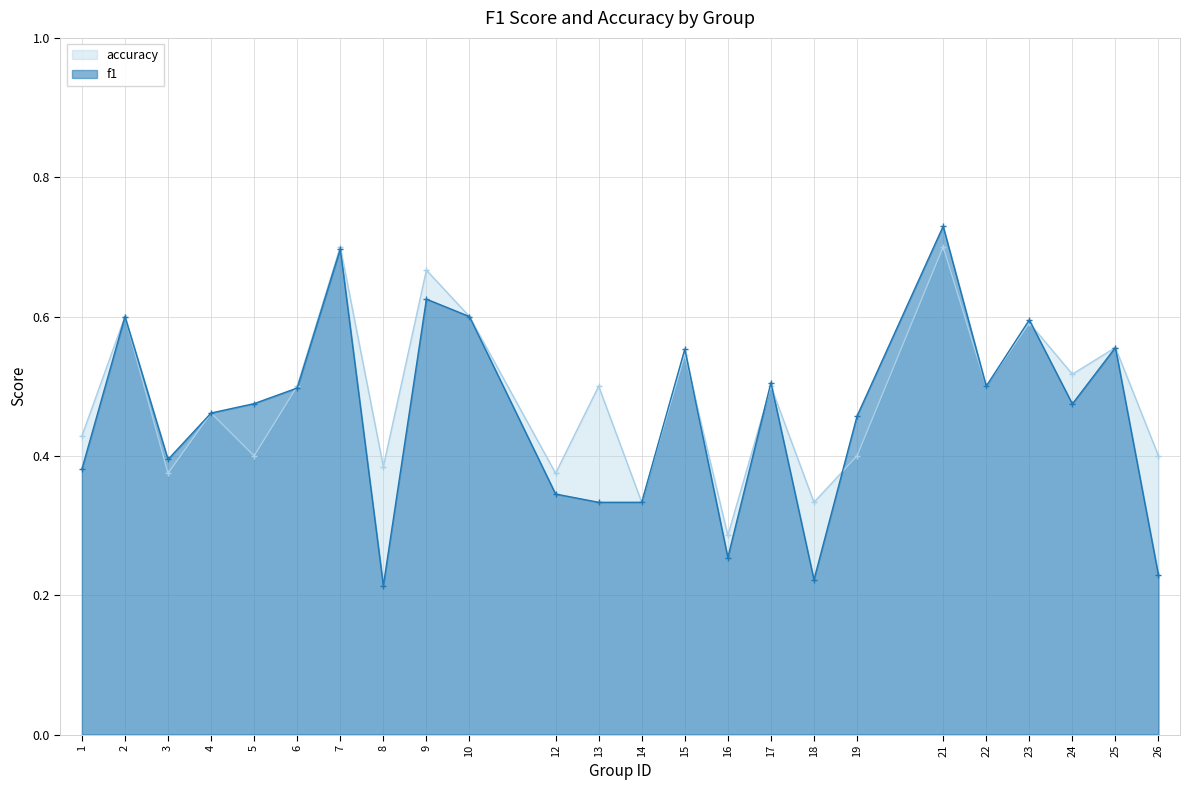

What is the difference between the second highest and minimum values in the f1 series?

0.5